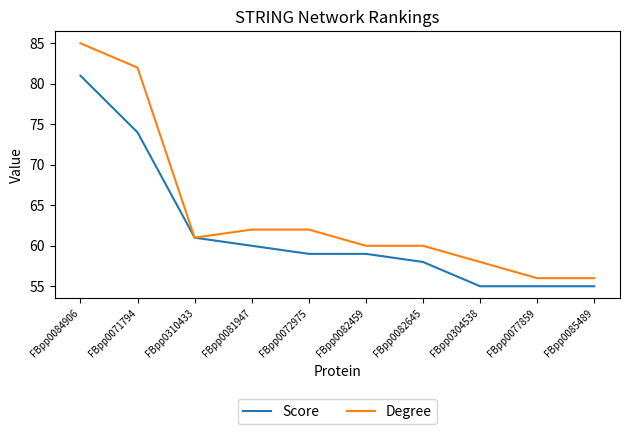

What are all the series names shown in the legend?

Score, Degree